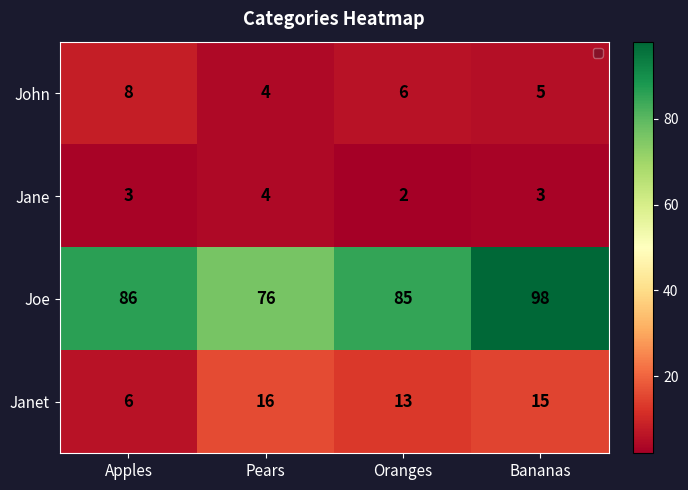

Count the John values in the range 5 to 8.

3